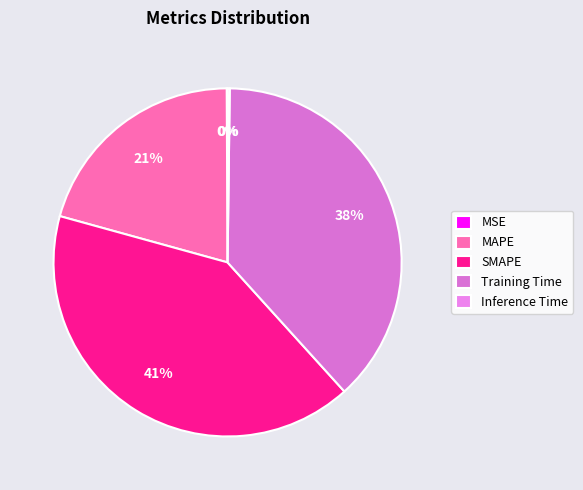

What is the smallest slice in the pie chart?

MSE